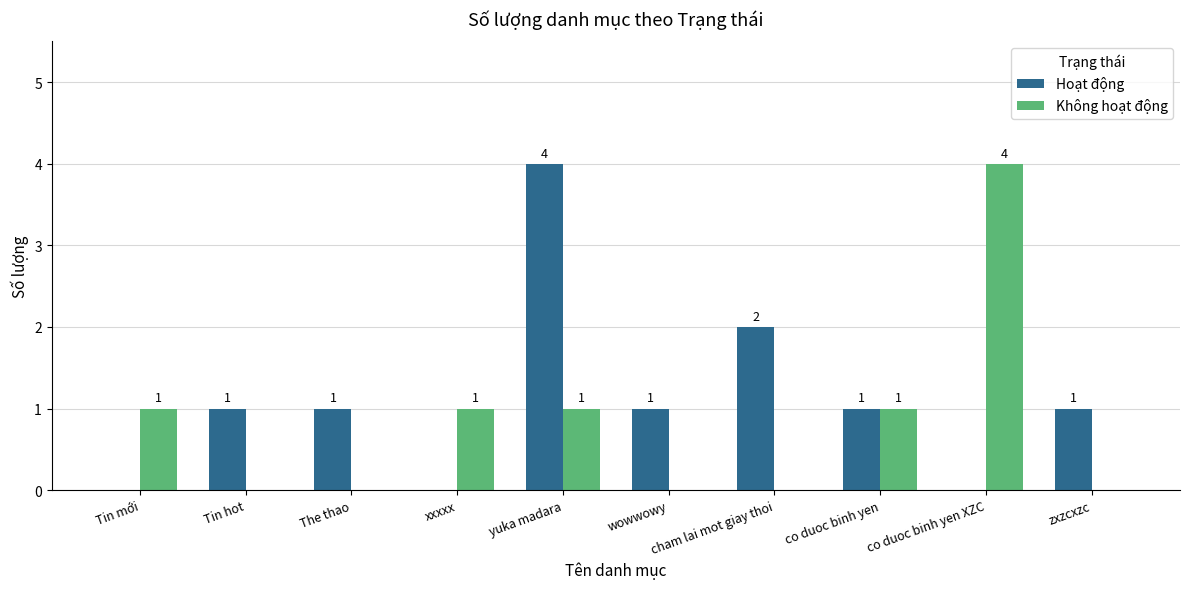

What is the highest value of the Hoạt động series?

4